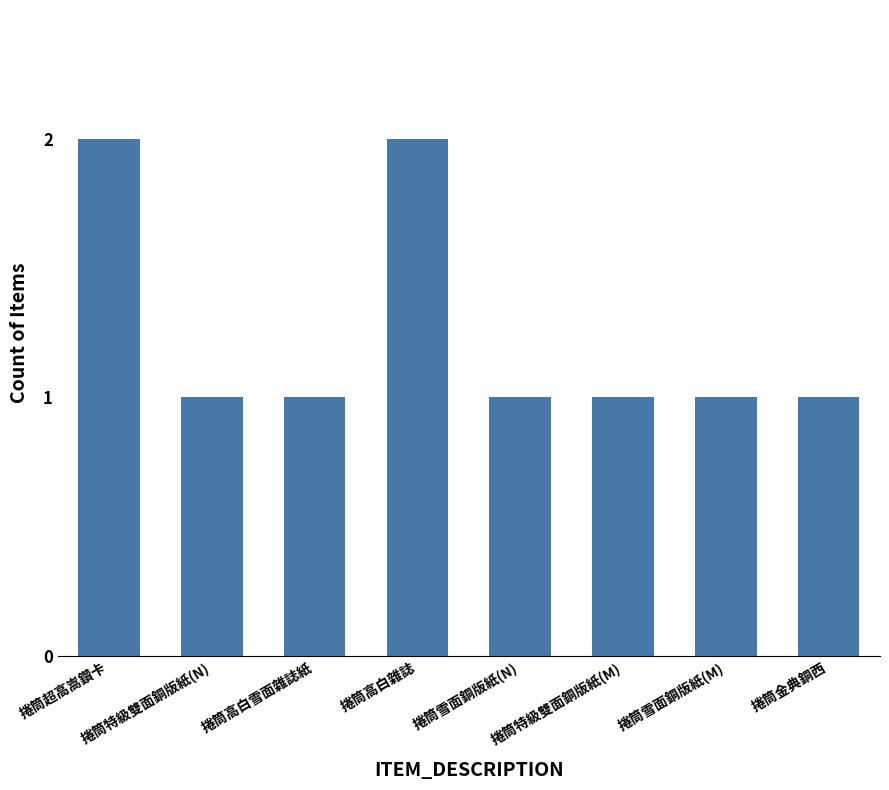

How many values are between 1 and 2?

8